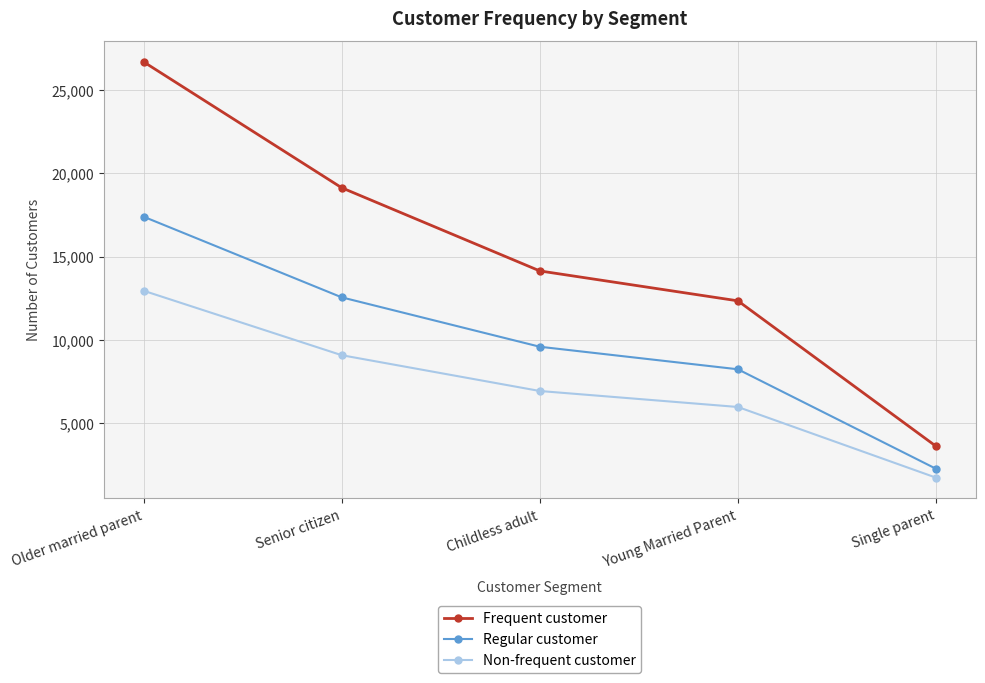

Reading left to right, what are all the values shown in this chart?

Frequent customer: Older married parent=26692	Senior citizen=19133	Childless adult=14141	Young Married Parent=12345	Single parent=3616
Regular customer: Older married parent=17396	Senior citizen=12555	Childless adult=9589	Young Married Parent=8236	Single parent=2263
Non-frequent customer: Older married parent=12951	Senior citizen=9081	Childless adult=6932	Young Married Parent=5972	Single parent=1729